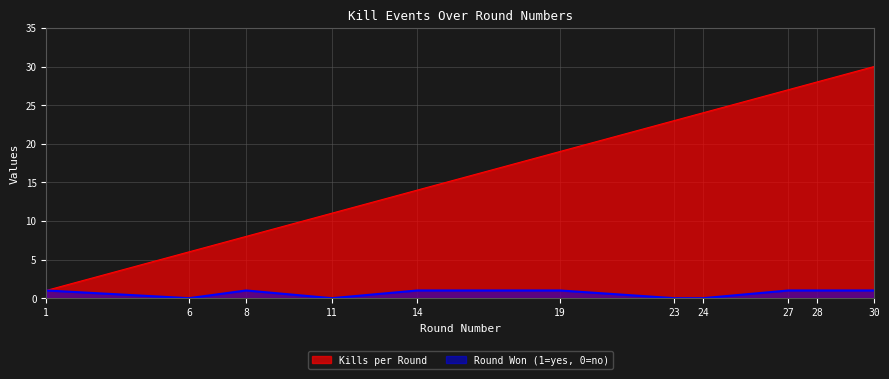

At how many categories does at least one series exceed 18?

6